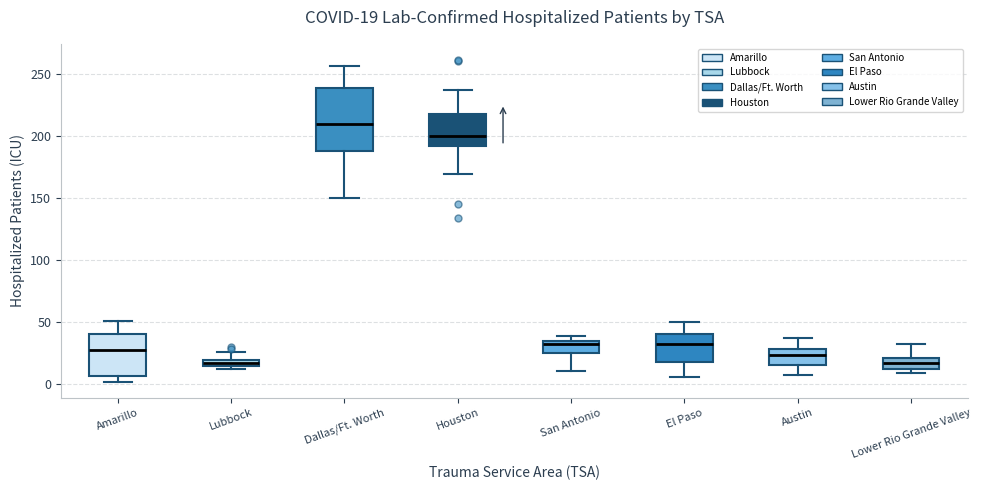

Which box is the tallest, from its lower edge to its upper edge?

Dallas/Ft. Worth